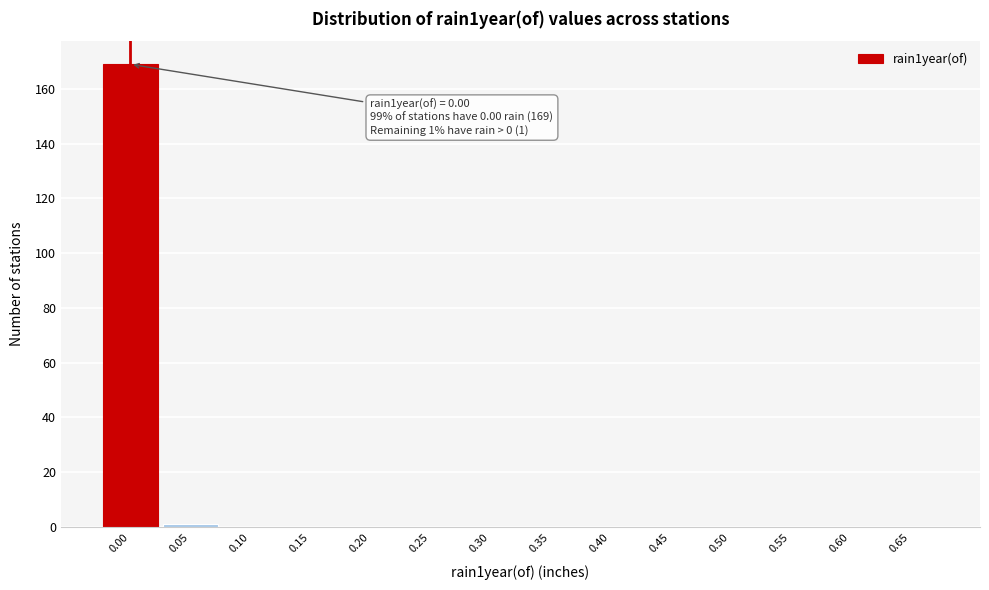

Reading right to left, extract all data points from this chart.

0.65=0	0.60=0	0.55=0	0.50=0	0.45=0	0.40=0	0.35=0	0.30=0	0.25=0	0.20=0	0.15=0	0.10=0	0.05=1	0.00=169